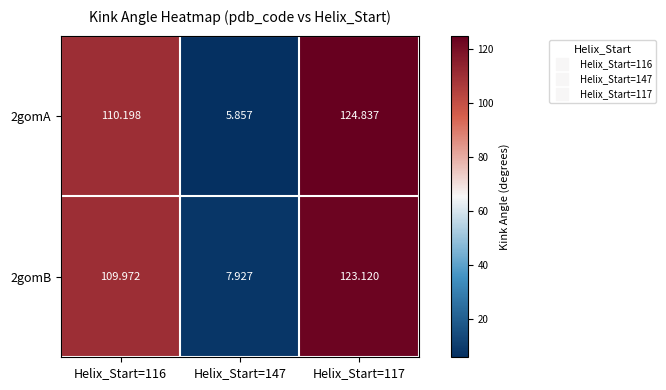

Is the value of 2gomA at Helix_Start=117 greater than the value of 2gomB at Helix_Start=116?

Yes